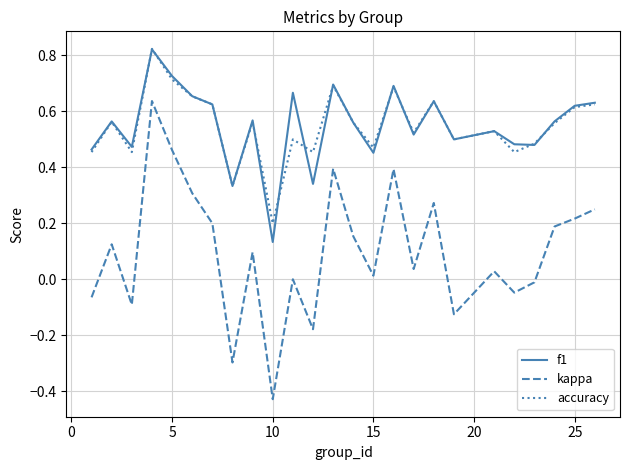

Which series has the largest range (max minus min)?

kappa